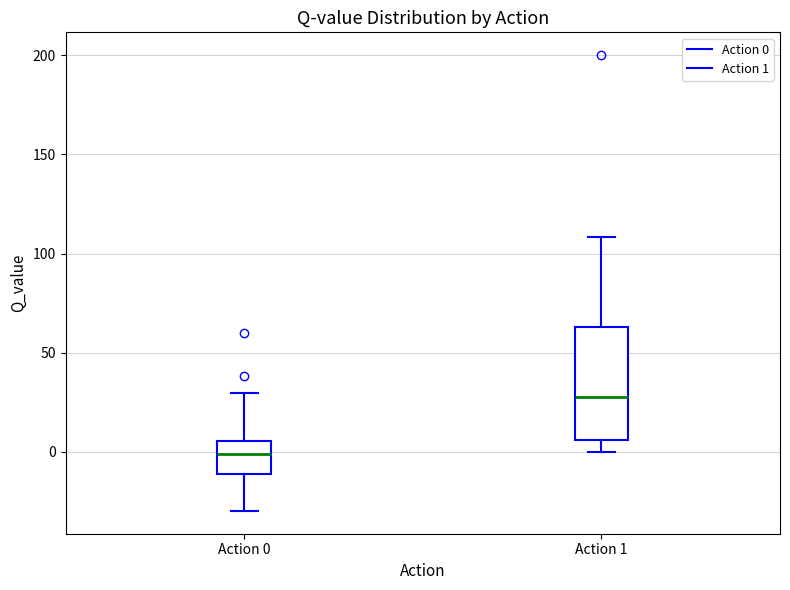

Where does the lower whisker of the box for Action 0 end on the y-axis? The values are not printed on the chart, so give them approximately, as read against the axis.

-30